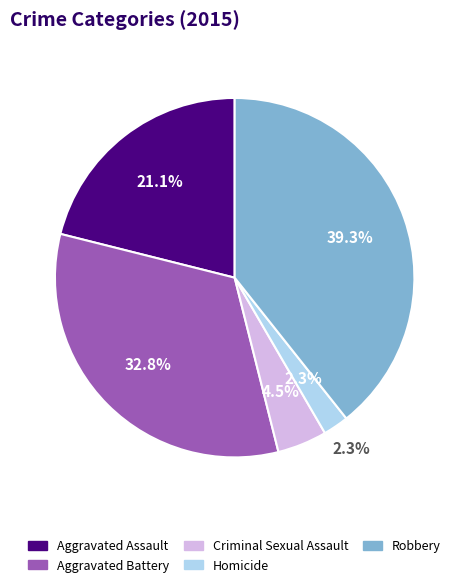

Combined, do Aggravated Battery and Homicide account for over 50%?

No